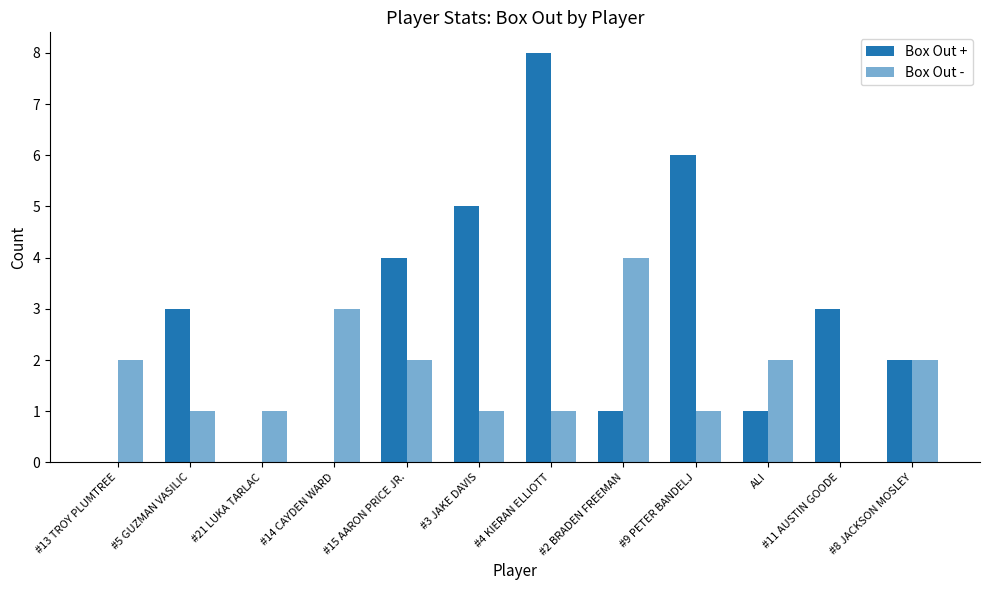

How many data points does each series have?

12